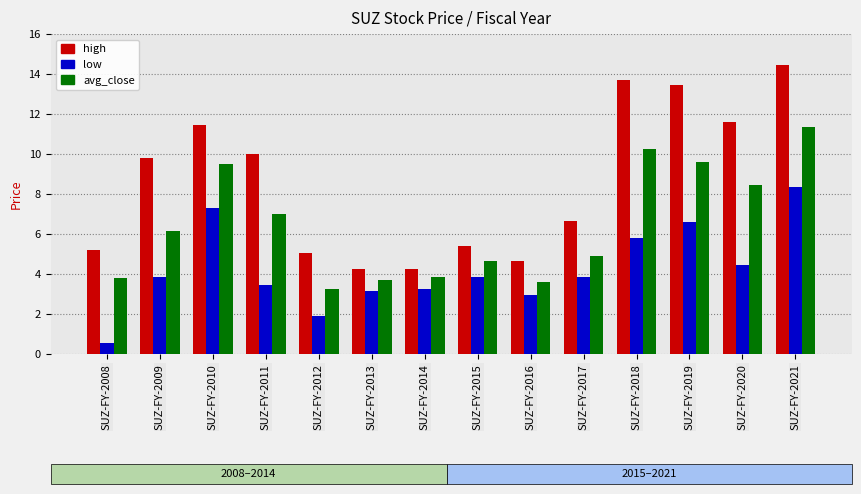

Which series changed the most between SUZ-FY-2012 and SUZ-FY-2020?

high